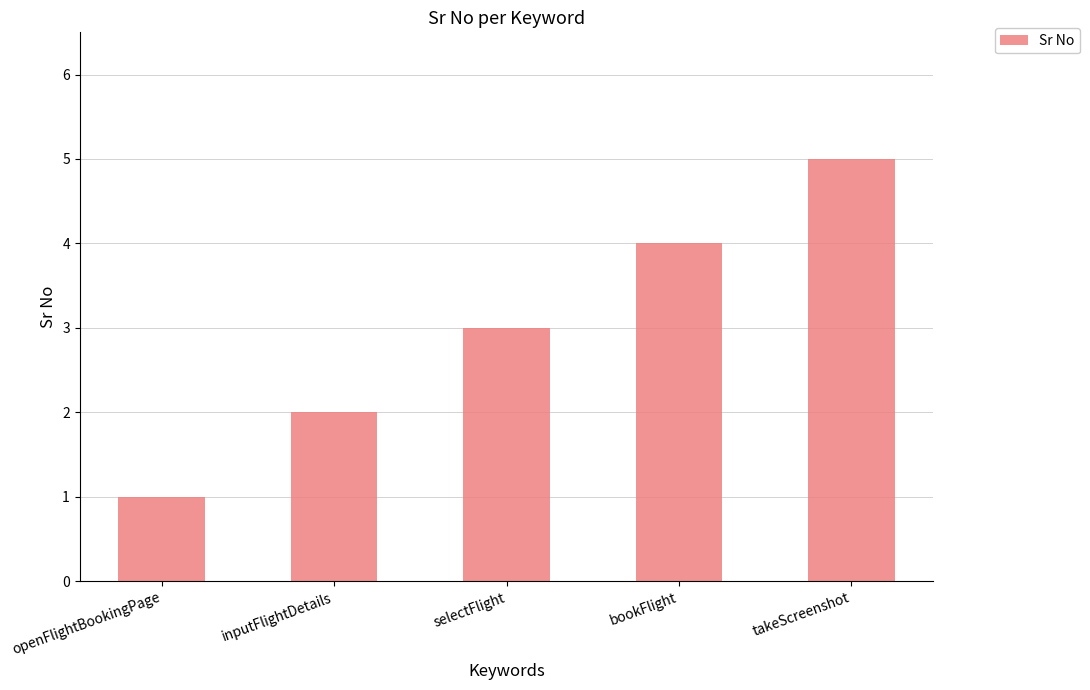

Is it true that the value at selectFlight is 3?

True